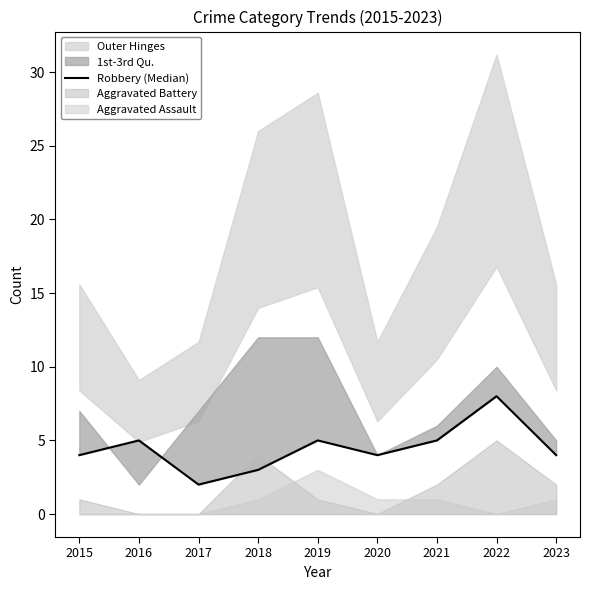

At which category does the data reach its first local valley?

2017